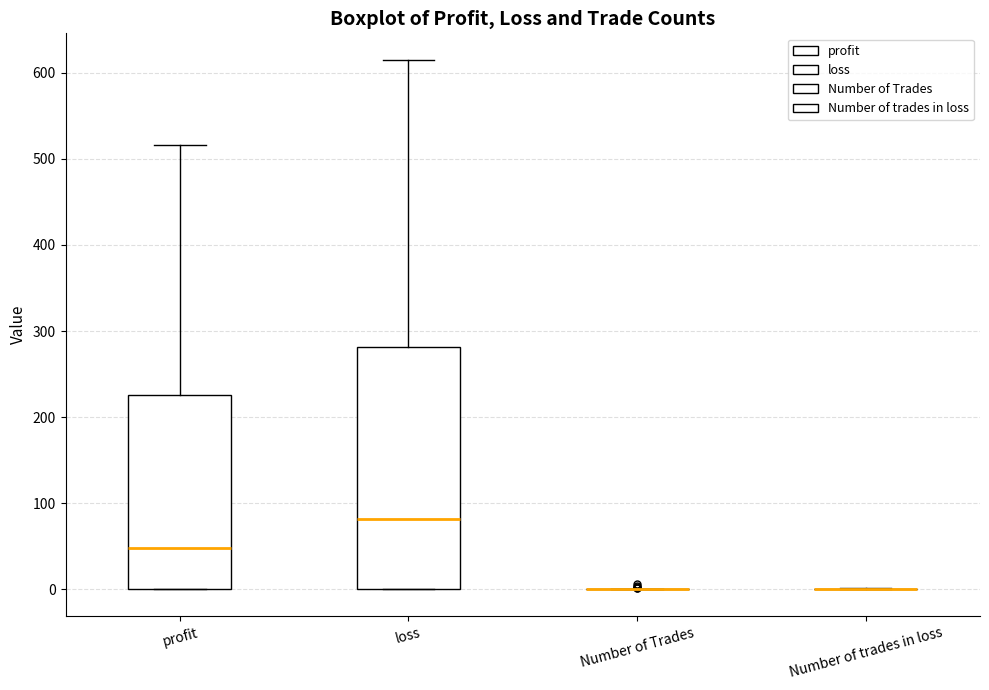

Reading left to right, transcribe this box plot: for each box, give where its median line is, the range the box spans, and where its two whiskers end, as read against the y-axis. The values are not printed on the chart, so give them approximately, as read against the axis.

profit: median 50, box 0 to 230, whiskers 0 to 520
loss: median 80, box 0 to 280, whiskers 0 to 620
Number of Trades: box collapsed to a line at 0, whiskers 0 to 0
Number of trades in loss: box collapsed to a line at 0, whiskers 0 to 0